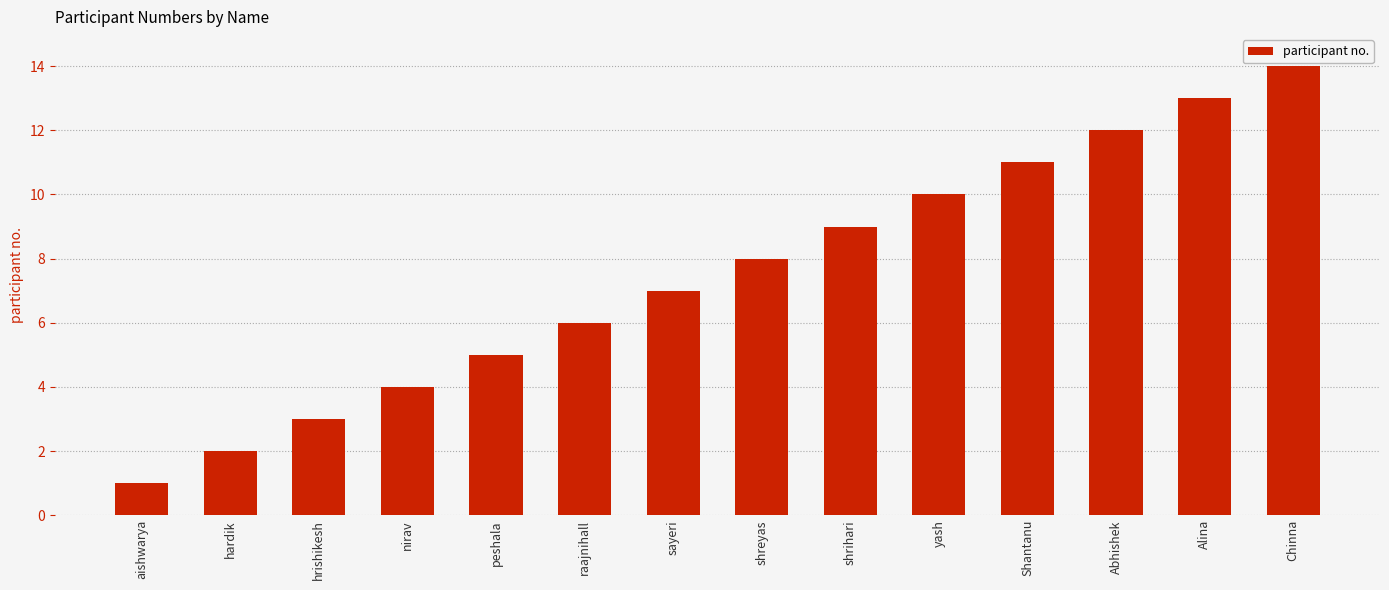

What is the change in value from aishwarya to yash?

+9